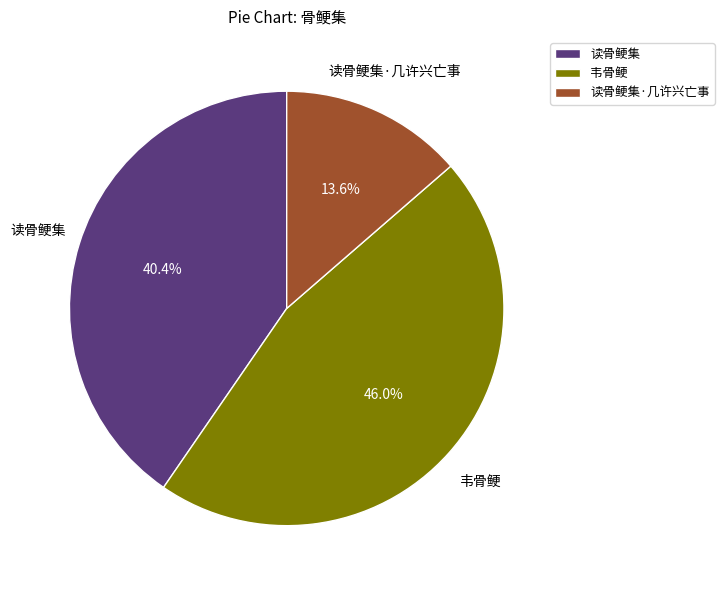

What percentage is the 读骨鲠集·几许兴亡事 slice, to the nearest percent?

14%